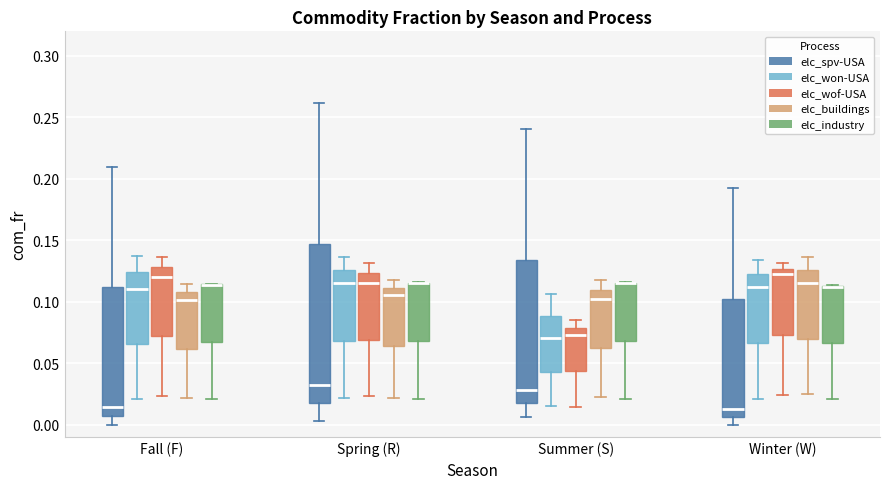

Where does the upper whisker of the box for Fall (F) (elc_won-USA) end on the y-axis? The values are not printed on the chart, so give them approximately, as read against the axis.

0.135